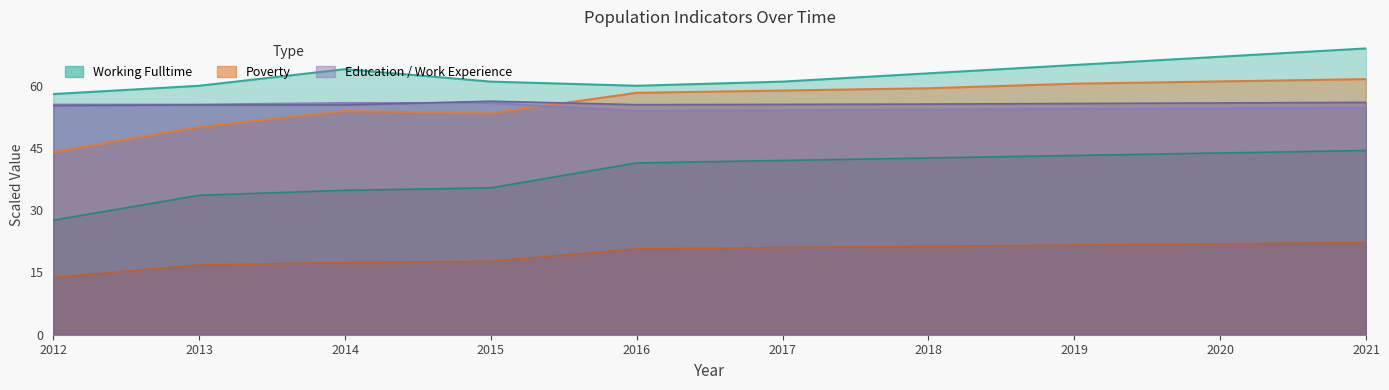

What is the greatest value displayed?

69.0